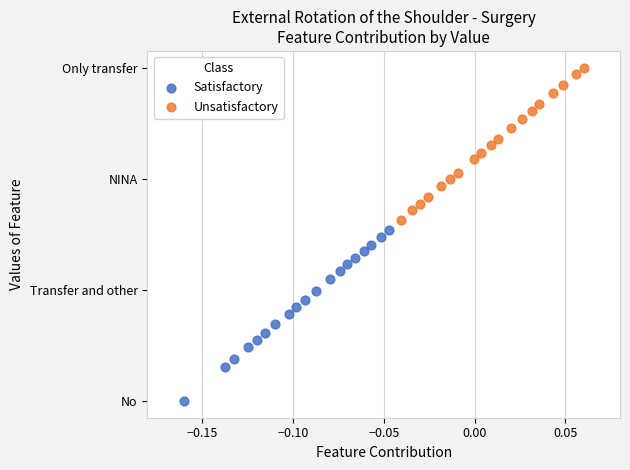

Which series has the widest spread of Y values?

Satisfactory